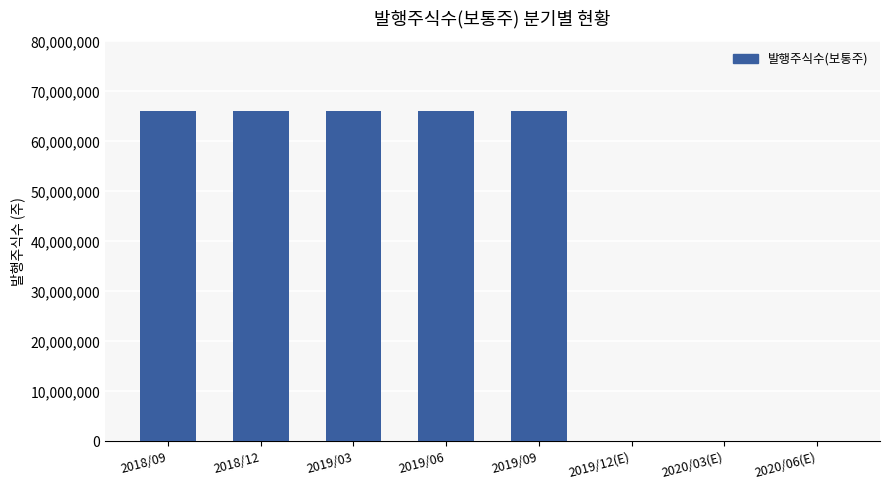

Does the chart contain stacked bars?

No